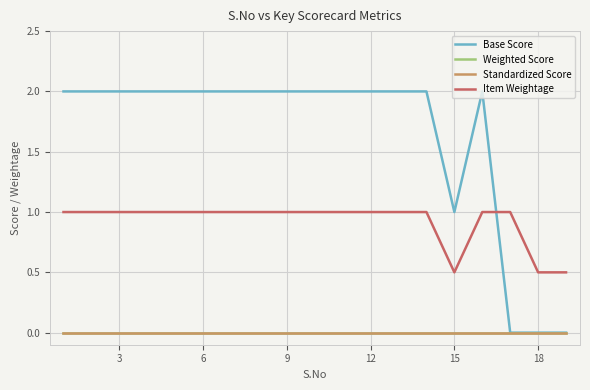

Is this an area chart (filled region under the line)?

No